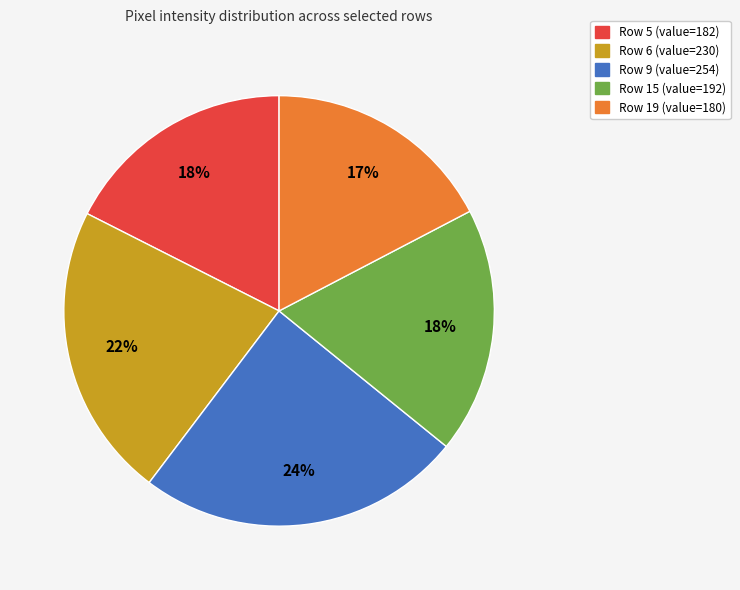

To the nearest percent, what is the combined percentage of Row 6 (value=230) and Row 5 (value=182)?

40%